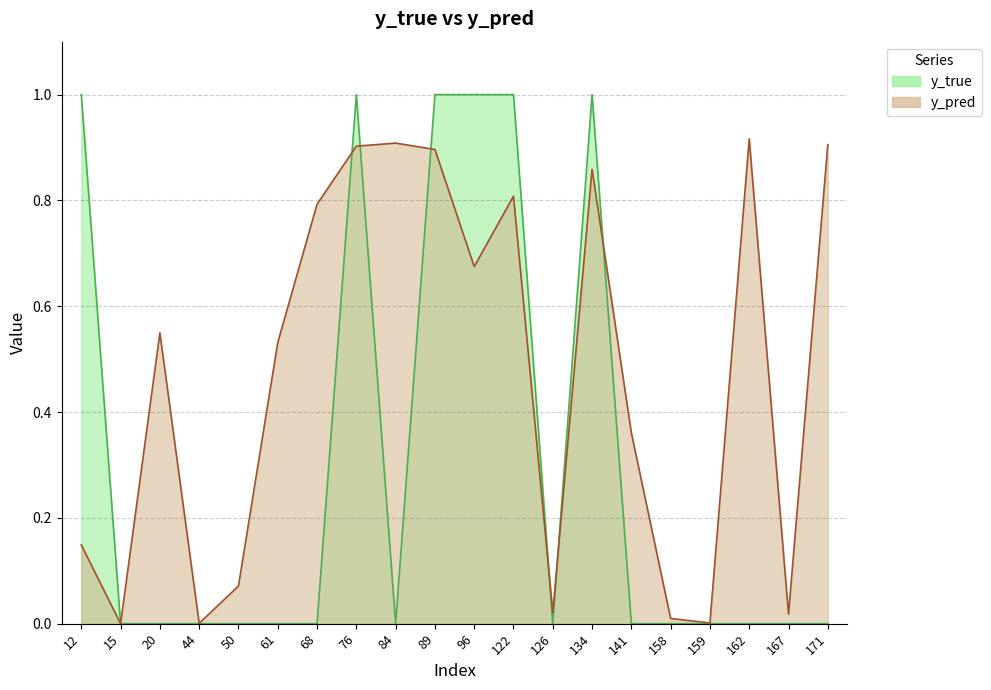

What is the spread (max minus min) of values at 50?

0.1